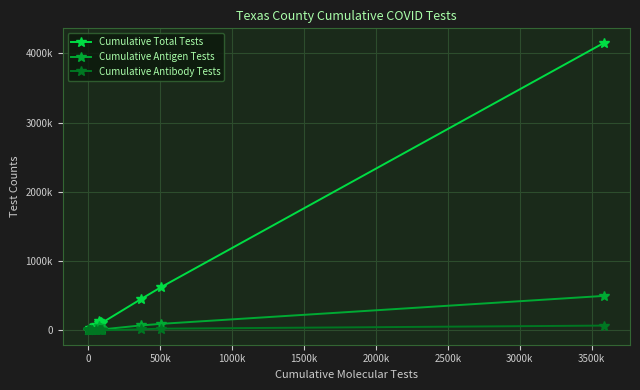

What is the average value of the Cumulative Antigen Tests series?

44644